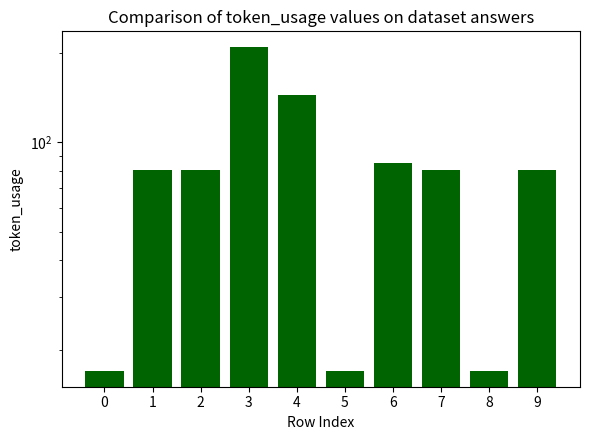

How many bars are there in total?

10